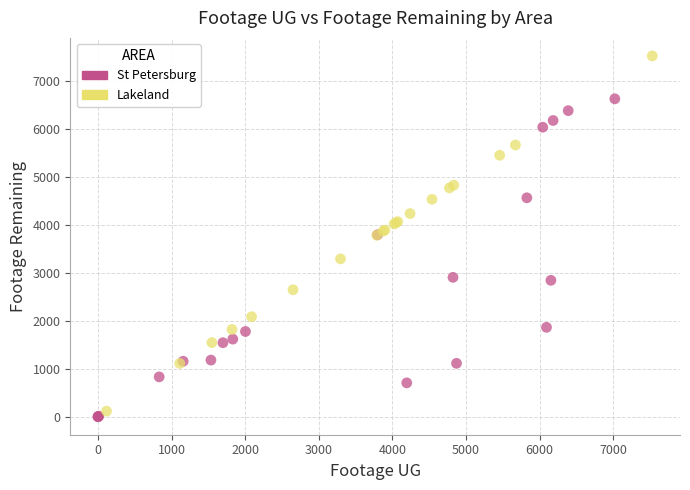

Which series contains the highest Y value?

Lakeland